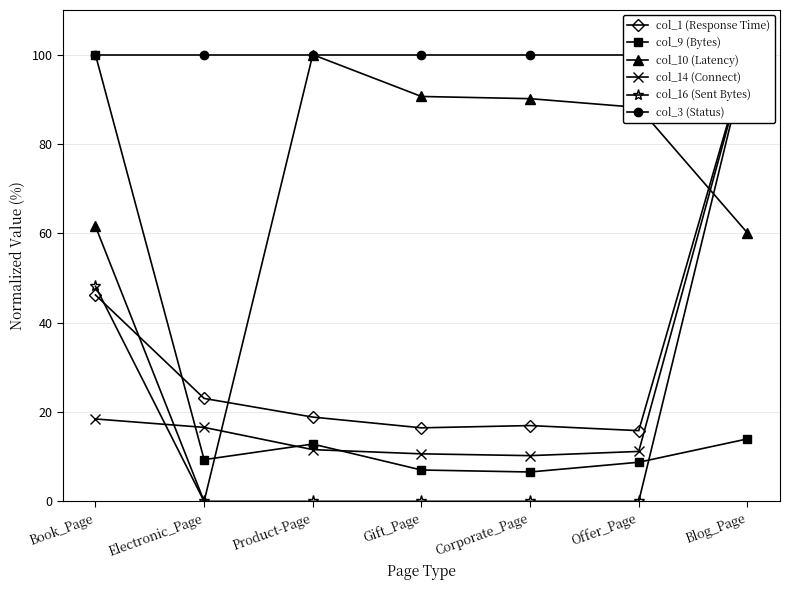

What is the sum of all col_3 (Status) values?

700.0